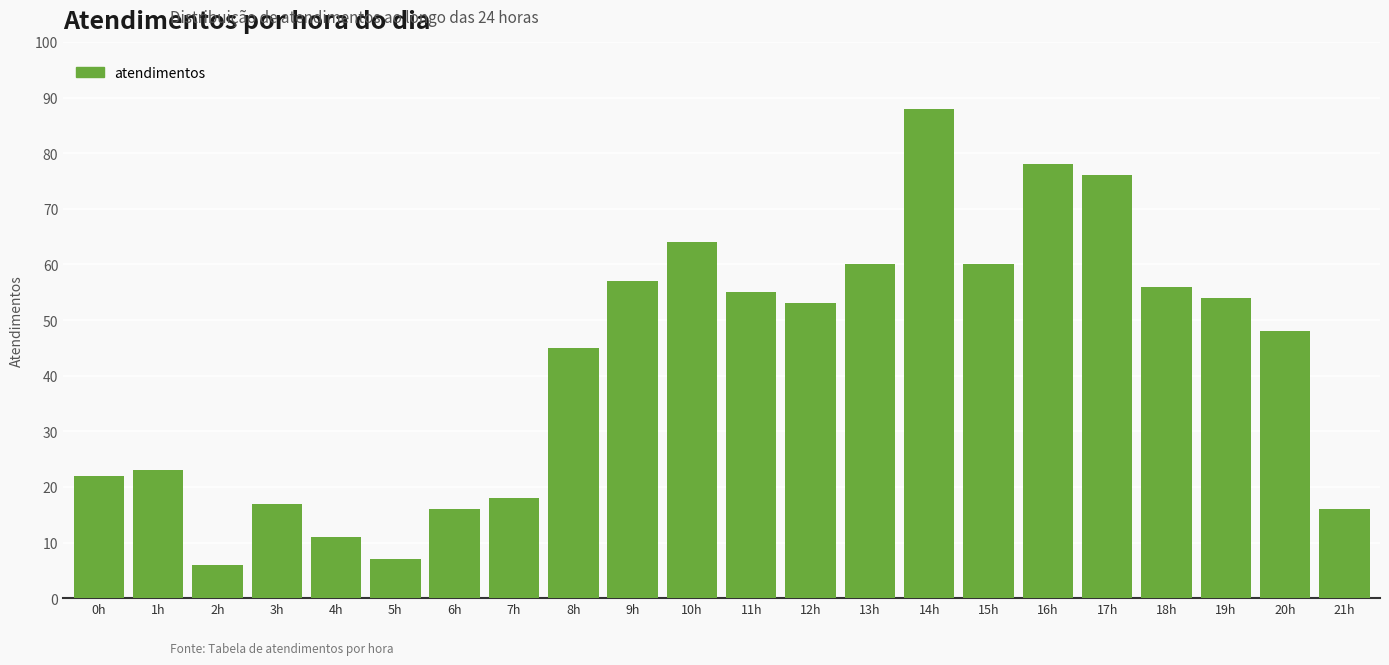

Reading right to left, list all the values displayed in this chart.

21h=16	20h=48	19h=54	18h=56	17h=76	16h=78	15h=60	14h=88	13h=60	12h=53	11h=55	10h=64	9h=57	8h=45	7h=18	6h=16	5h=7	4h=11	3h=17	2h=6	1h=23	0h=22